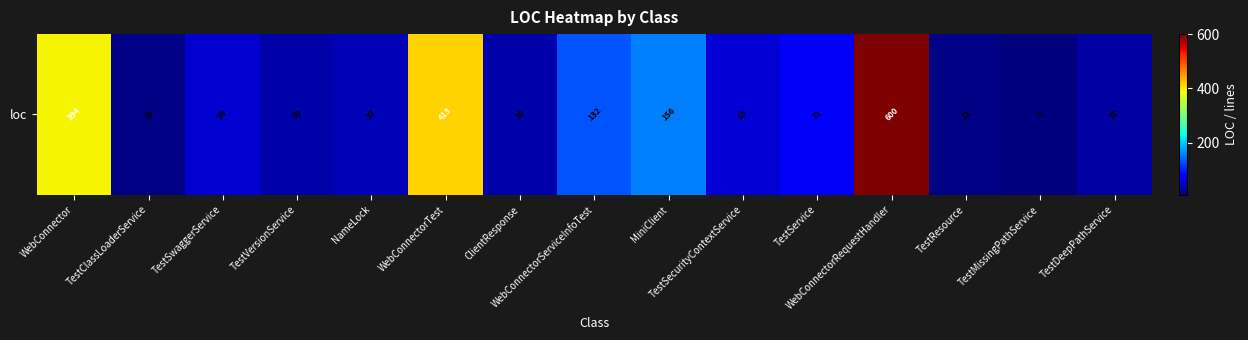

The value at TestMissingPathService is 8. True or false?

True